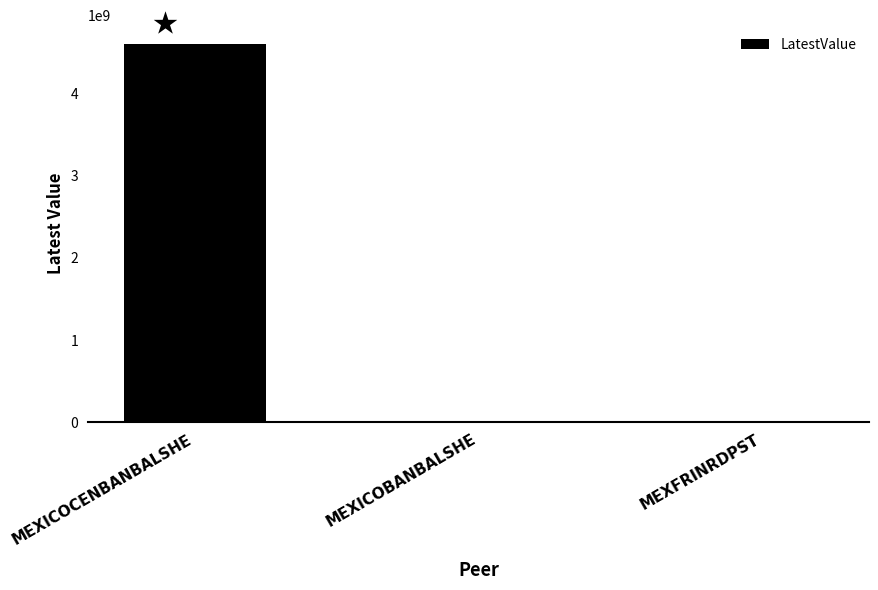

At which label is the value closest to 2302539492?

MEXICOBANBALSHE